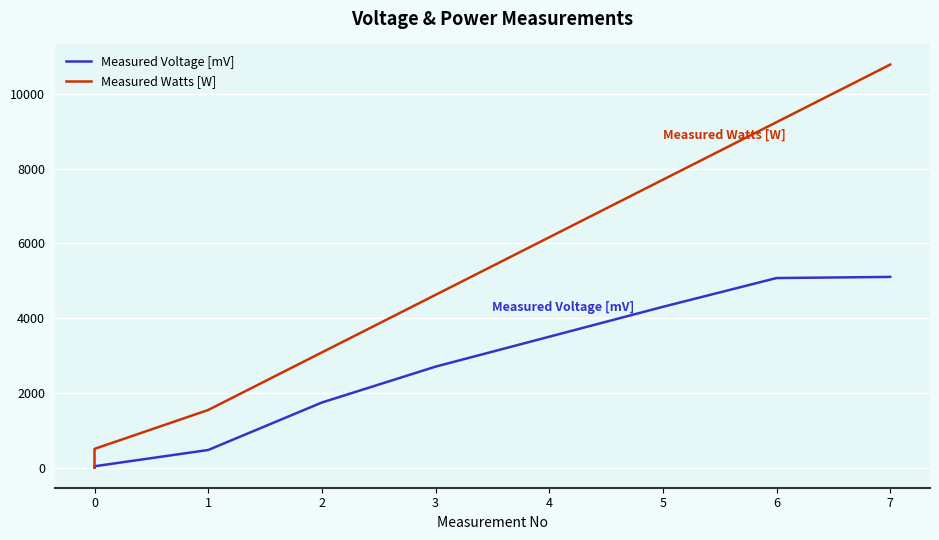

At which category is the sum across all series the highest?

7